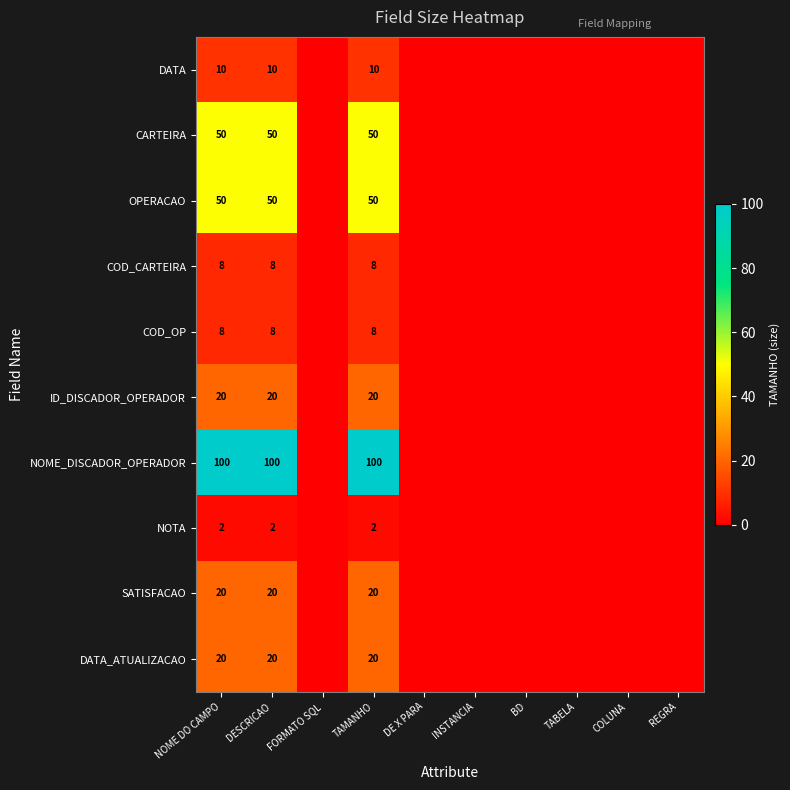

What is the sum of the CARTEIRA values at DESCRICAO and NOME DO CAMPO?

100